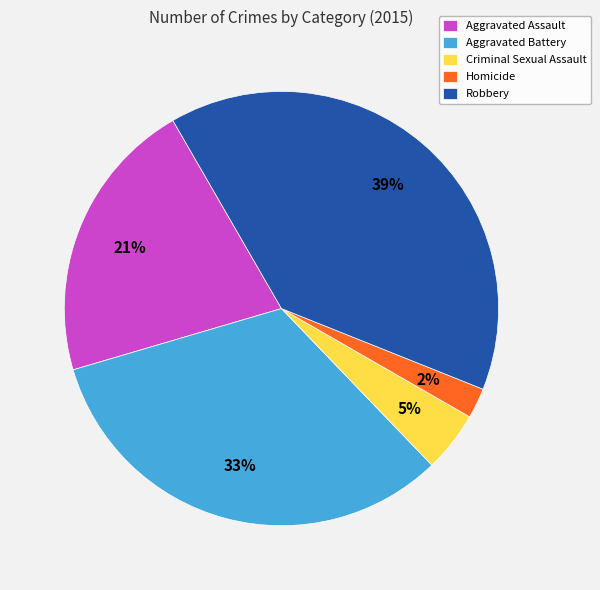

How many segments does this pie chart have?

5